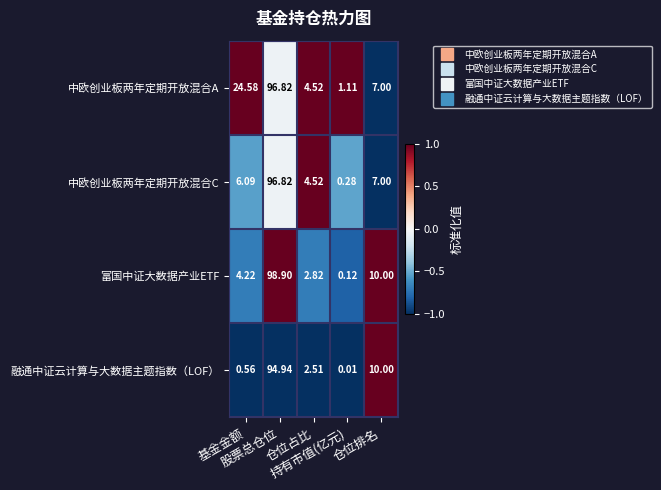

Which series has the largest total across all categories?

中欧创业板两年定期开放混合A